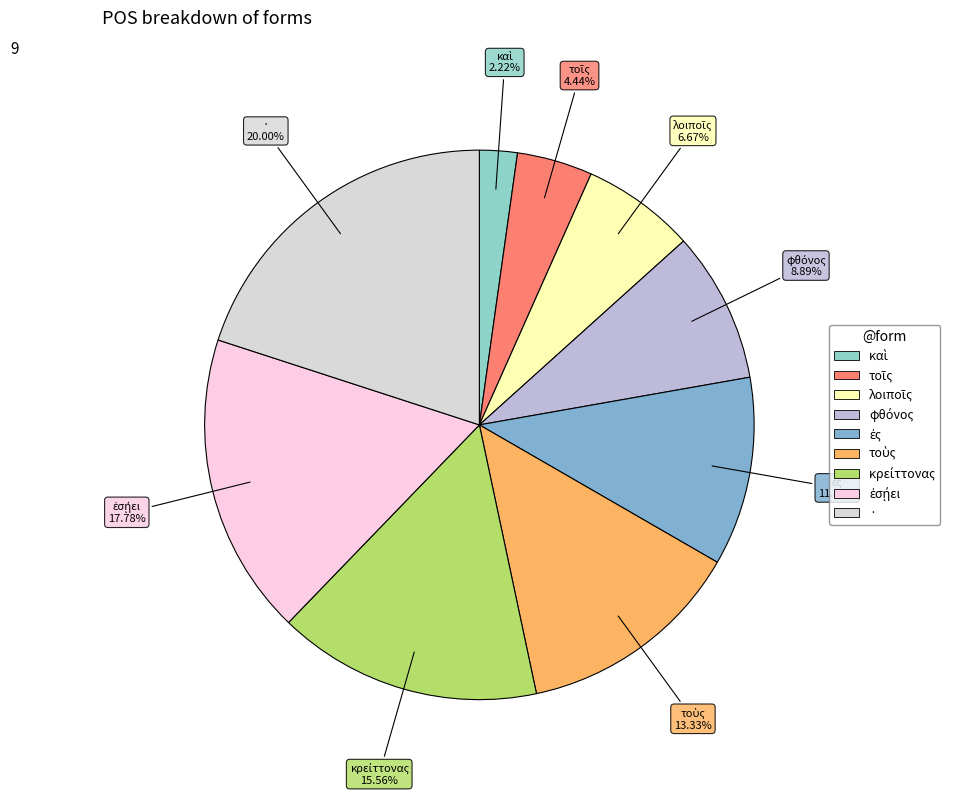

True or false: · accounts for 20% of the total.

True